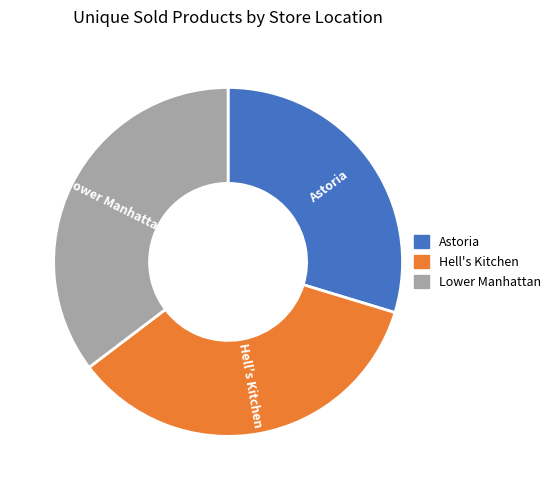

Count the number of slices in the pie.

3